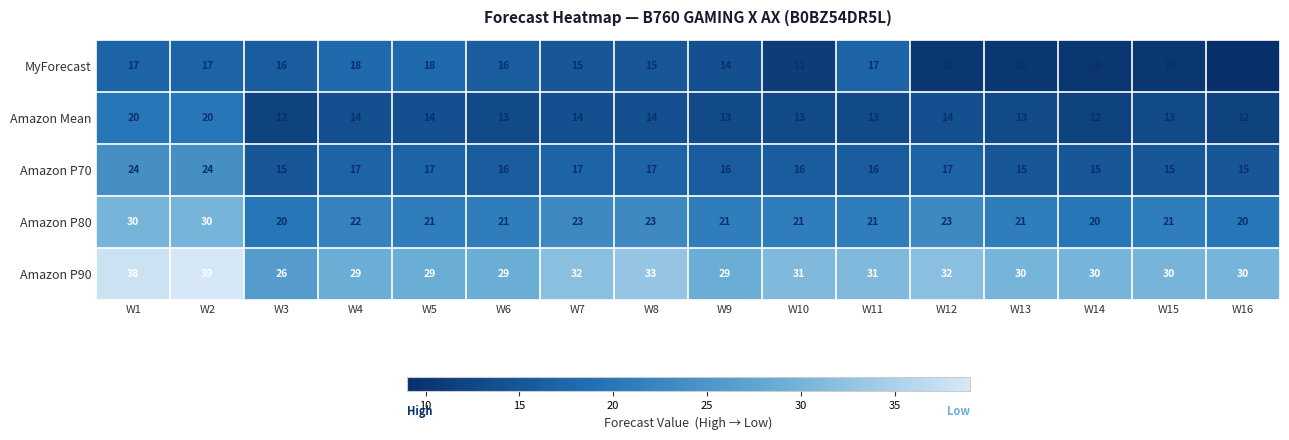

Which category has the highest value across all series?

W2